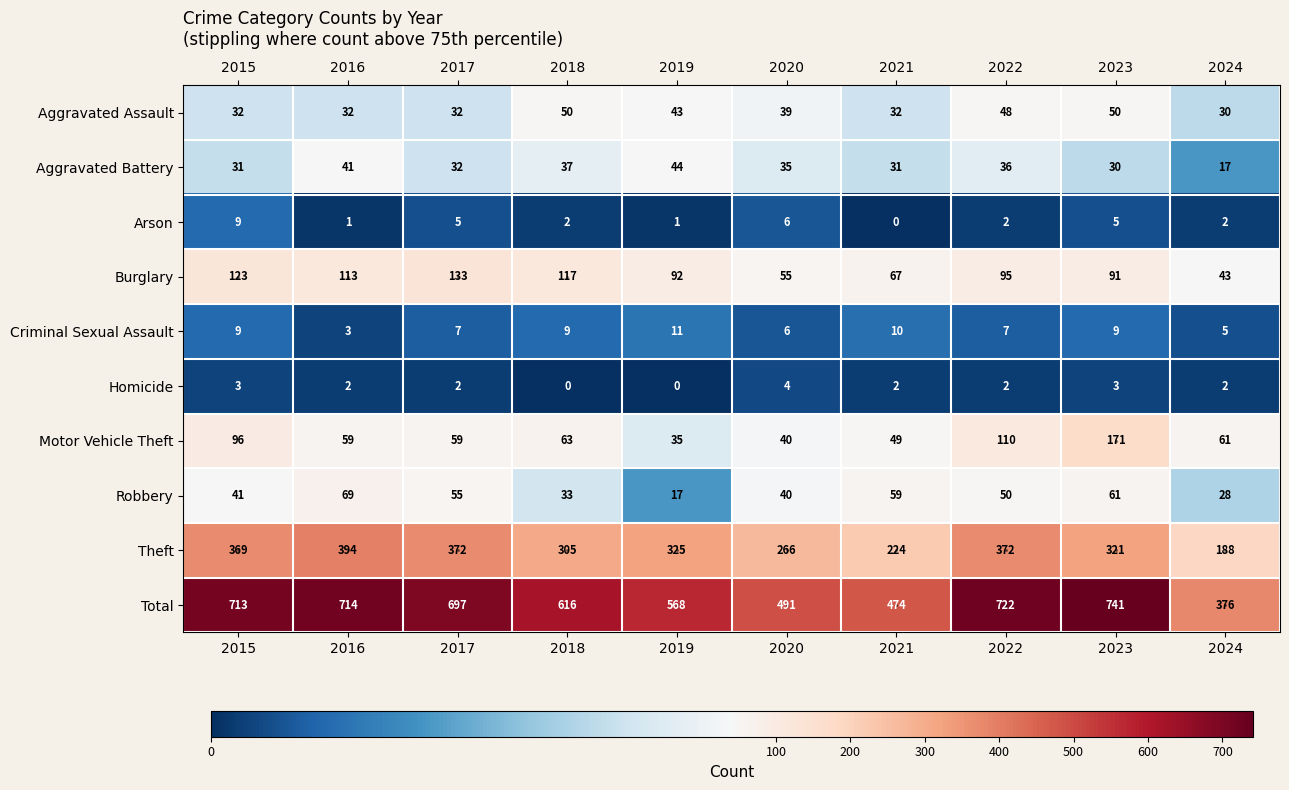

Which series changed the most between 2015 and 2016?

Motor Vehicle Theft